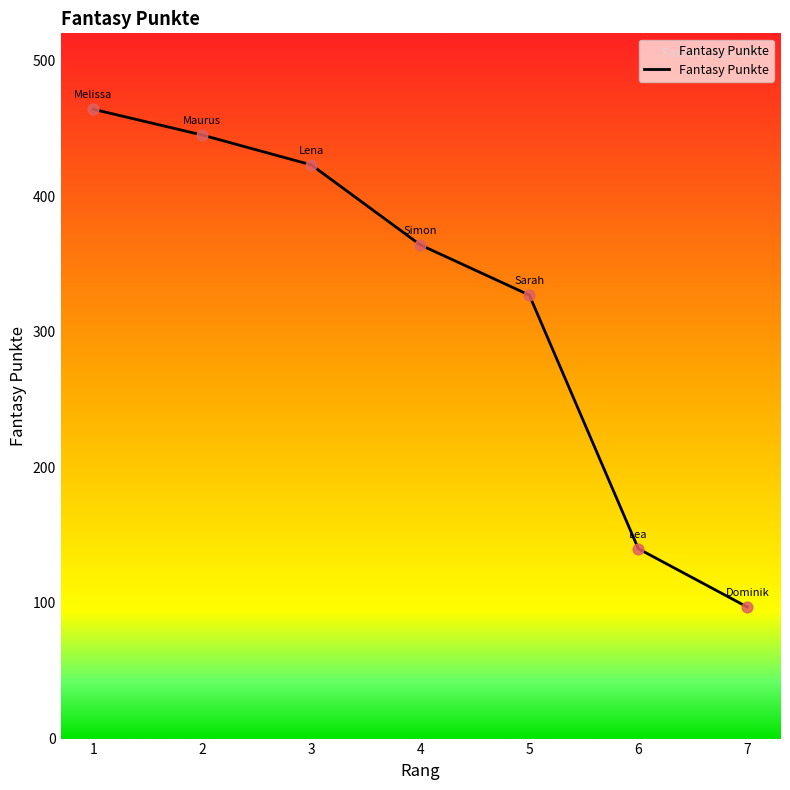

What is the change in value from 2 to 3?

-22